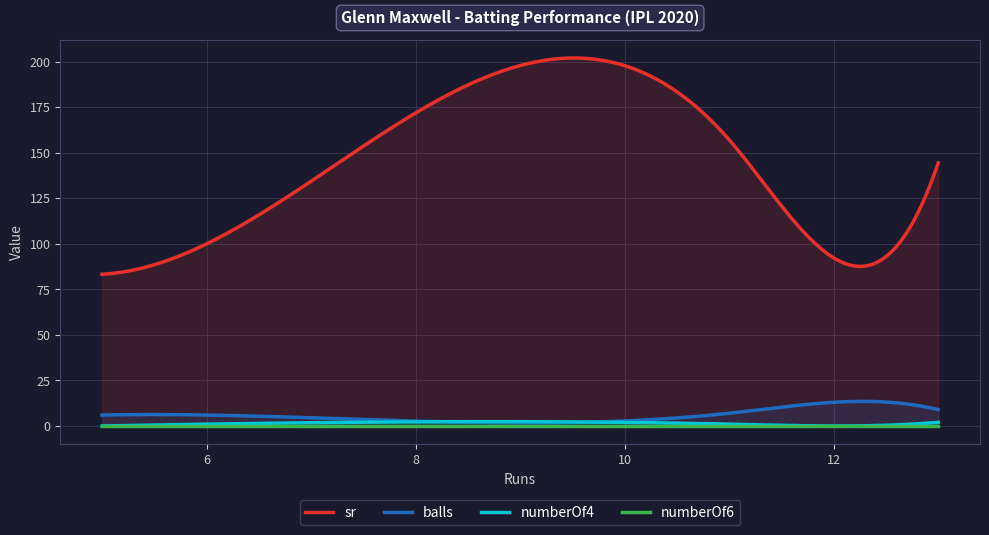

Does the chart display data point markers on the line(s)?

No